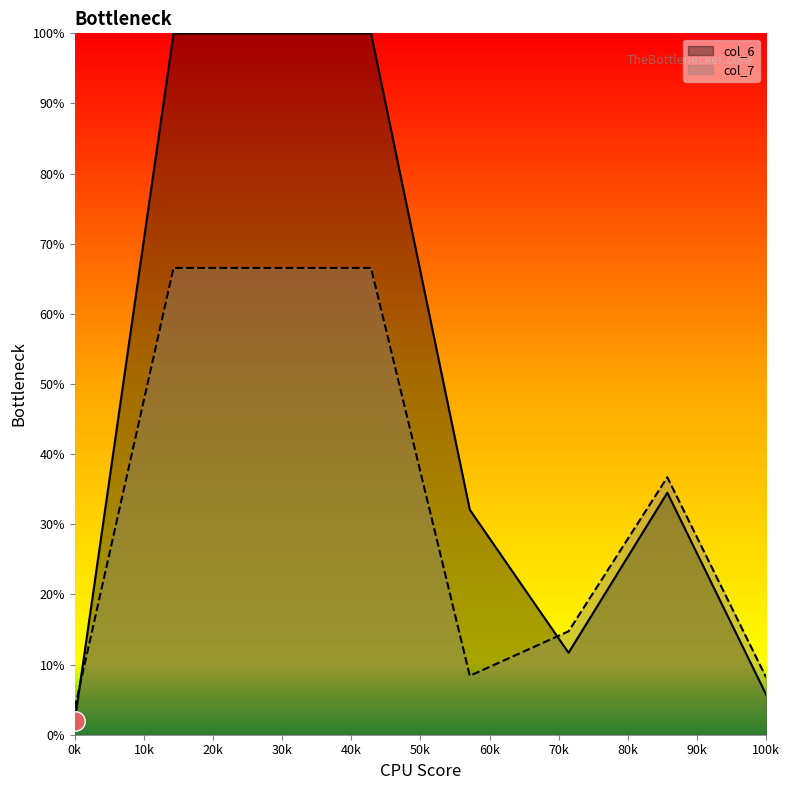

True or false: col_6 and col_7 intersect in this chart.

True